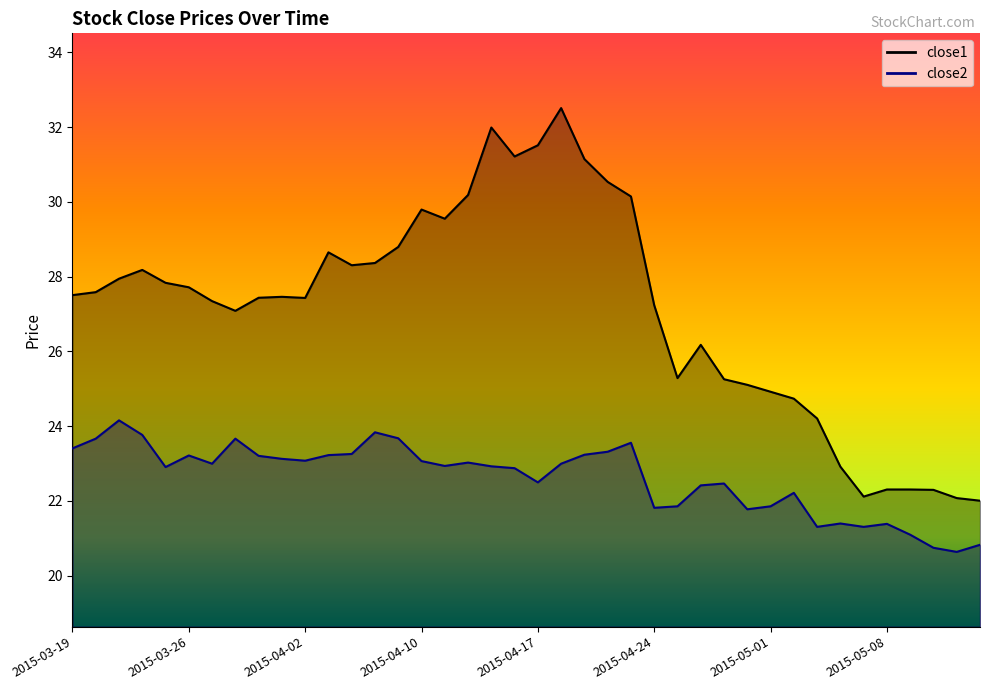

Which category has the highest value in the close1 series?

2015-04-20